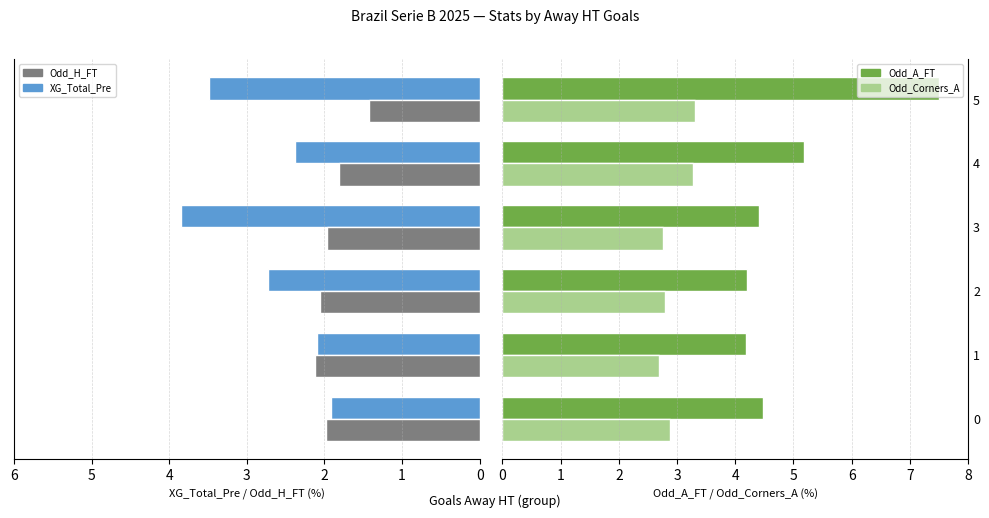

What is the average value of the Odd_H_FT series?

1.9